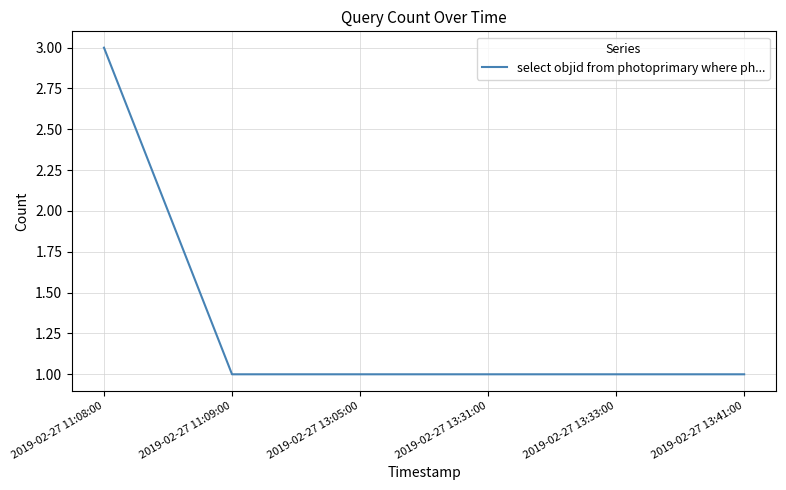

Approximately how many times larger is the value at 2019-02-27 11:09:00 compared to 2019-02-27 13:33:00?

1.0